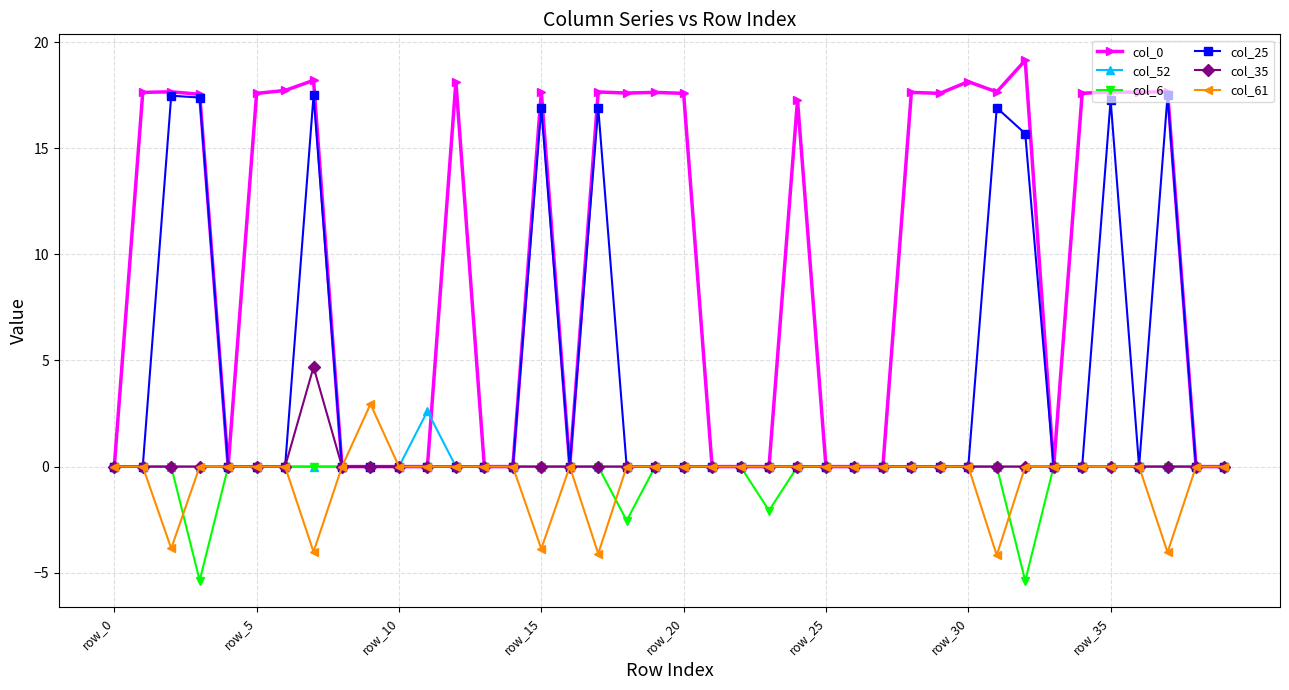

True or false: col_61 has more than 0 points higher than both neighbors.

True